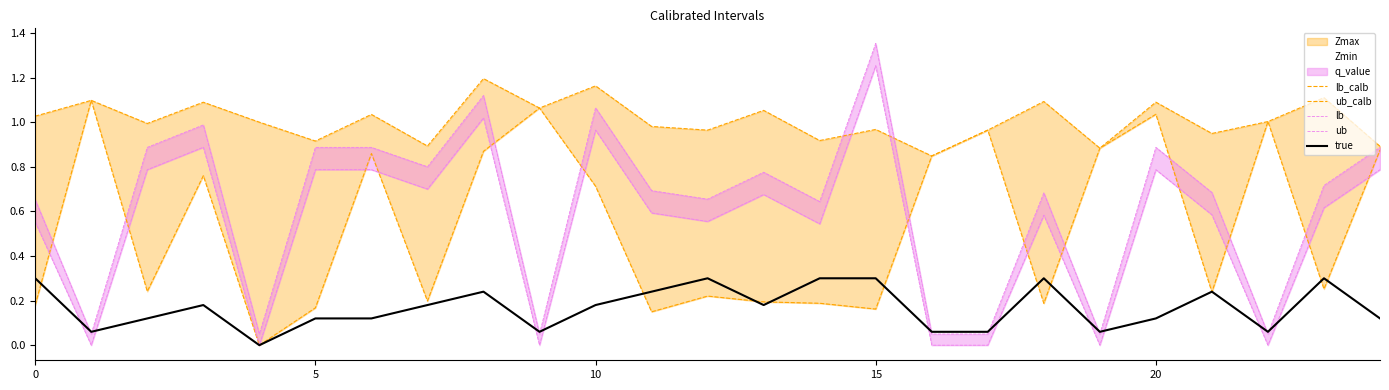

What is the maximum value for true?

0.3